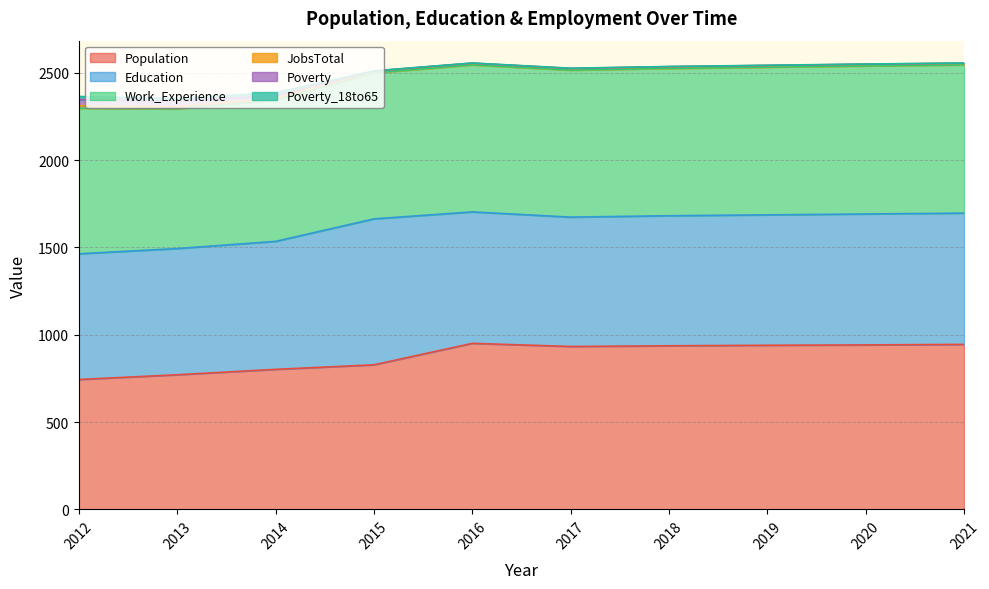

What is the total value across all series at 2014?

2387